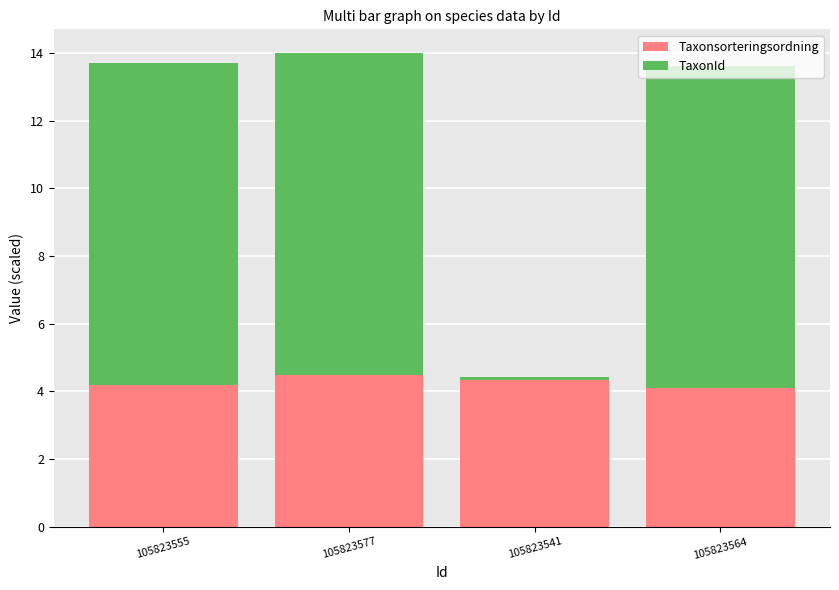

The value of Taxonsorteringsordning at 105823541 is 6.3. True or false?

False